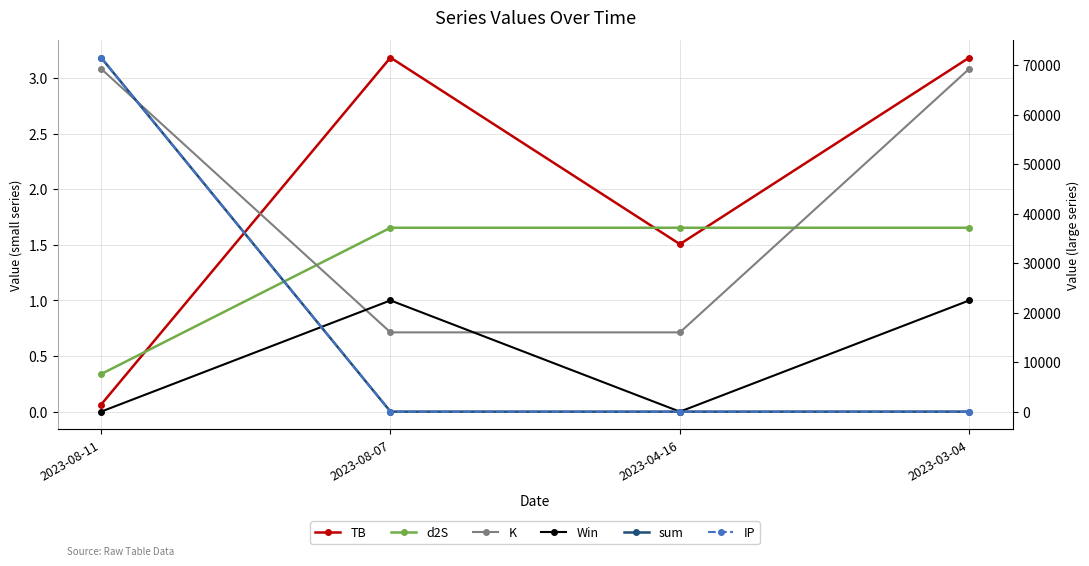

List the labels in order of Win value, largest first.

2023-08-07, 2023-03-04, 2023-08-11, 2023-04-16